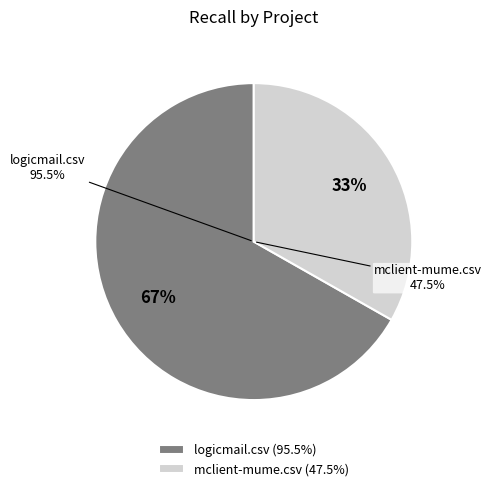

Which category has the biggest portion of the pie?

logicmail.csv